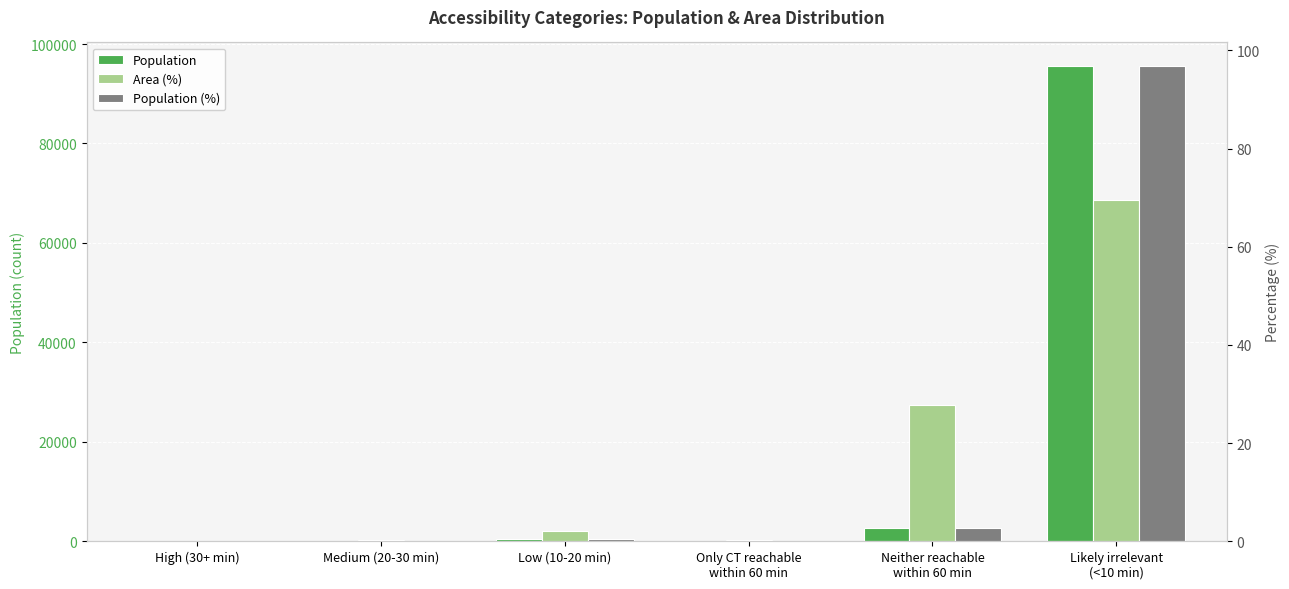

How many bars are there in each group?

3